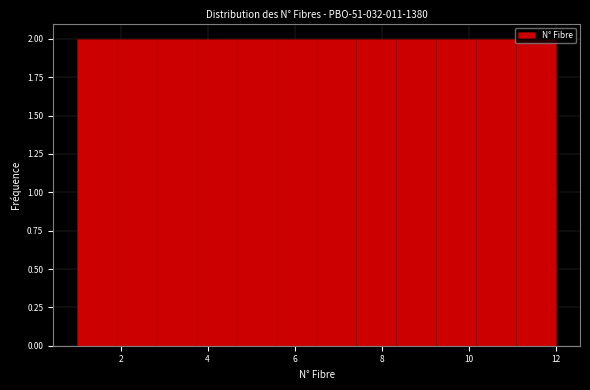

How tall is the bar that spans 6.6 to 7.4 on the x-axis? Neither the bar edges nor the heights are printed on the chart, so give them approximately, as read against the axes.

2